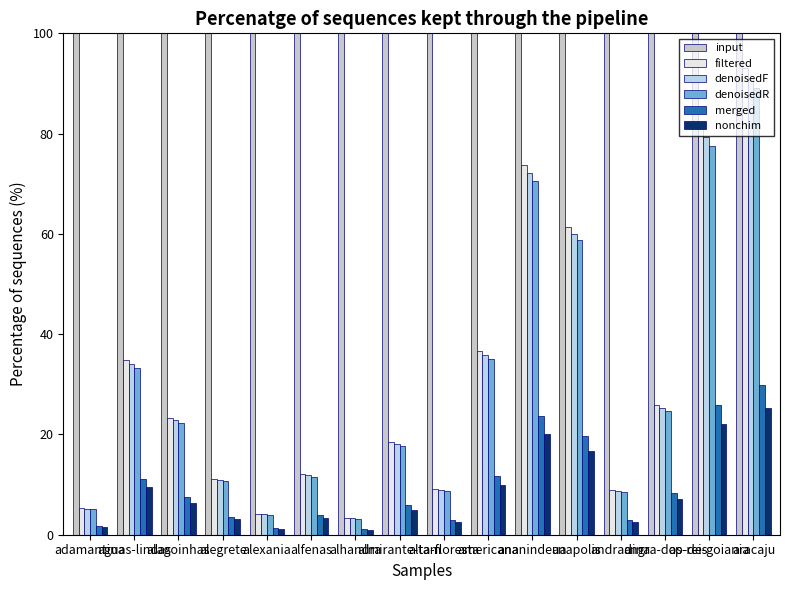

What is the label of the 9th bar from the left?

alta-floresta